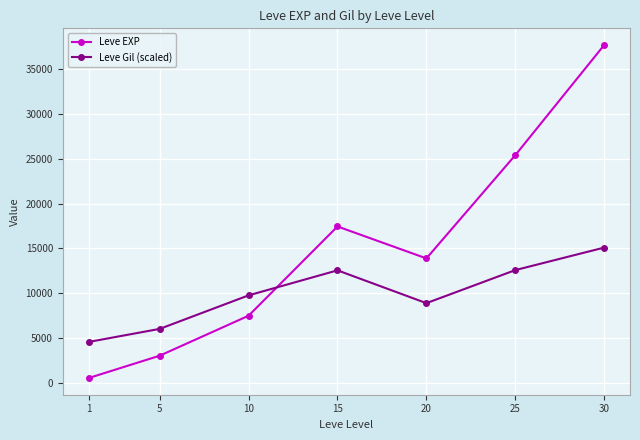

How many distinct data groups are displayed?

2